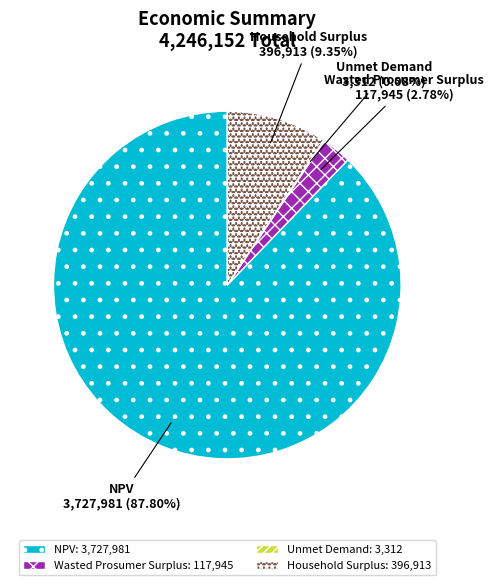

What is the largest slice in the pie chart?

NPV